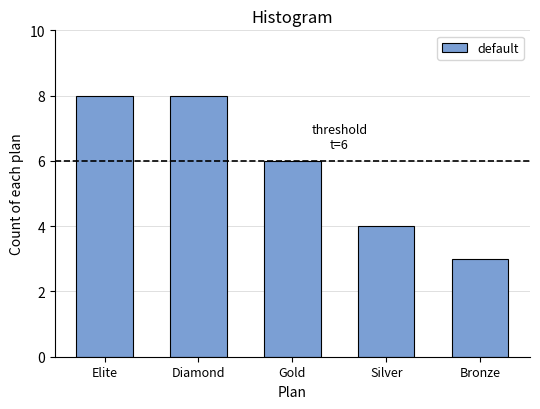

Reading left to right, extract all data points from this chart.

Elite=8	Diamond=8	Gold=6	Silver=4	Bronze=3